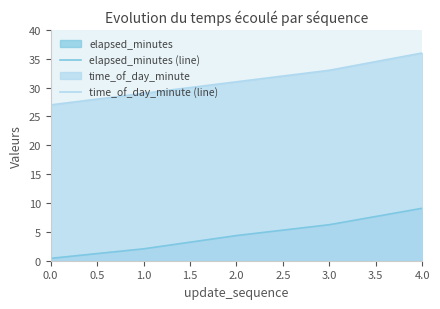

What is the difference between the maximum and minimum values in the elapsed_minutes (line) series?

8.7